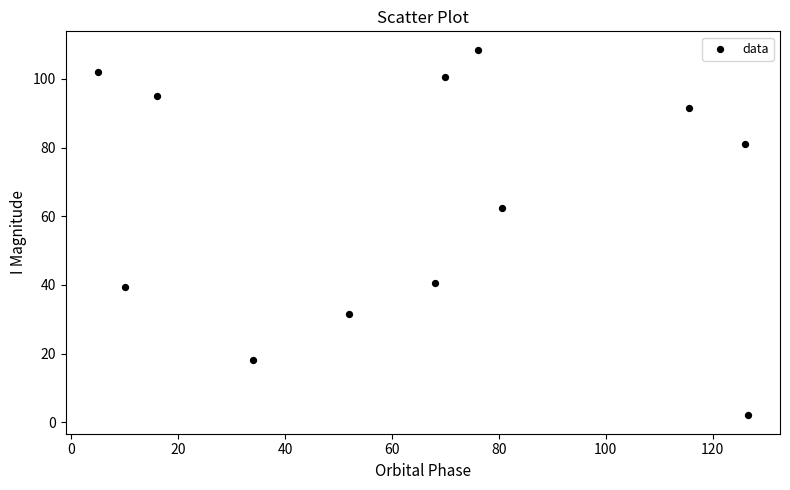

What Y value in the scatter plot is closest to 55?

62.5